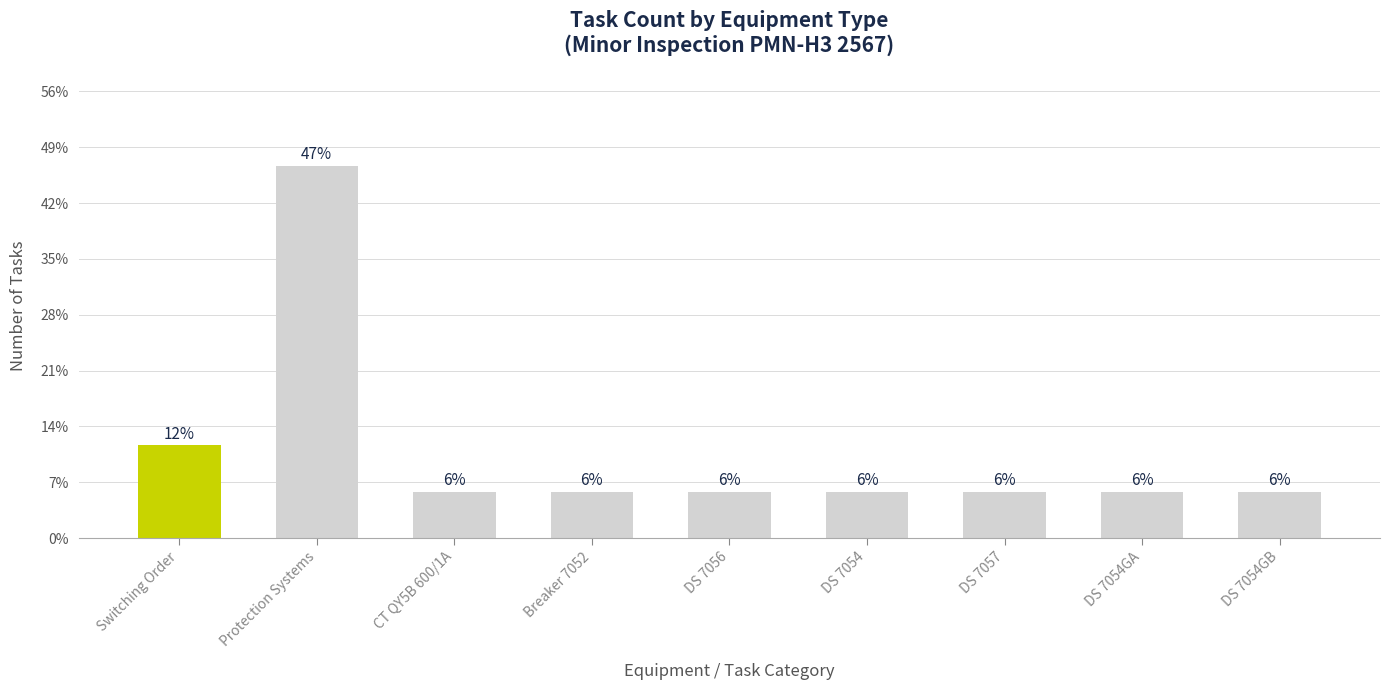

The chart shows a value of 2 at Switching Order. True or false?

True